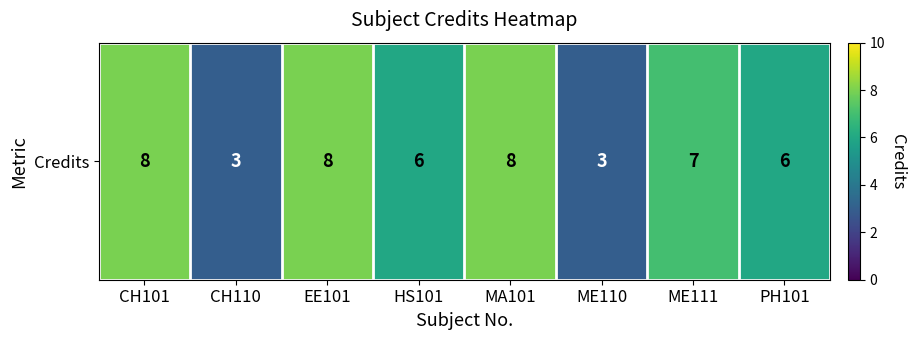

At which label is the value closest to 5?

HS101